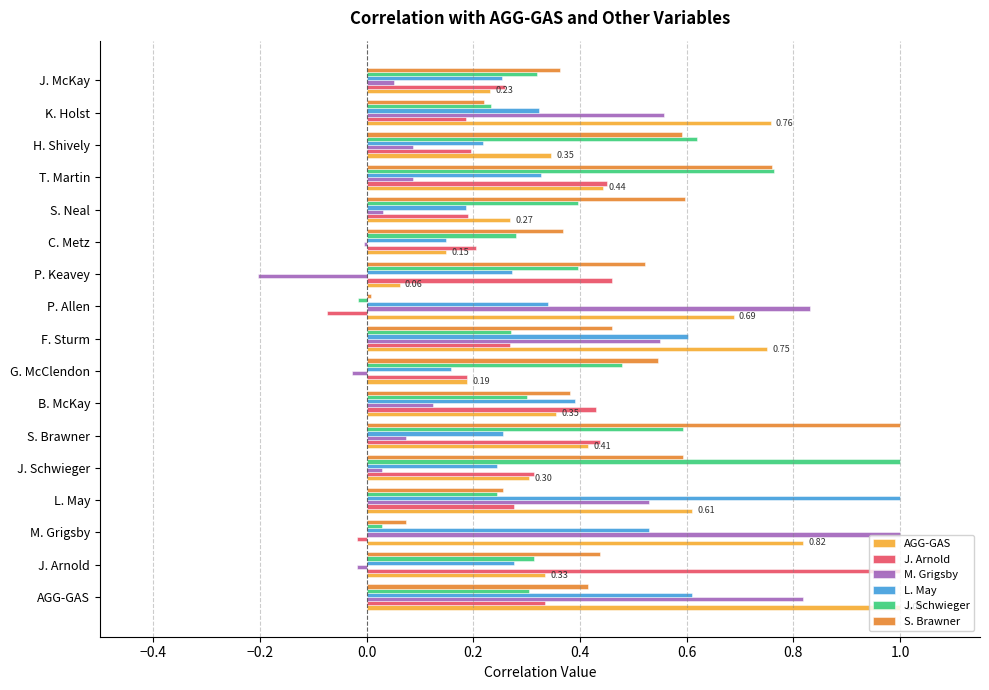

Is the value of S. Brawner at C. Metz greater than the value of AGG-GAS at G. McClendon?

Yes